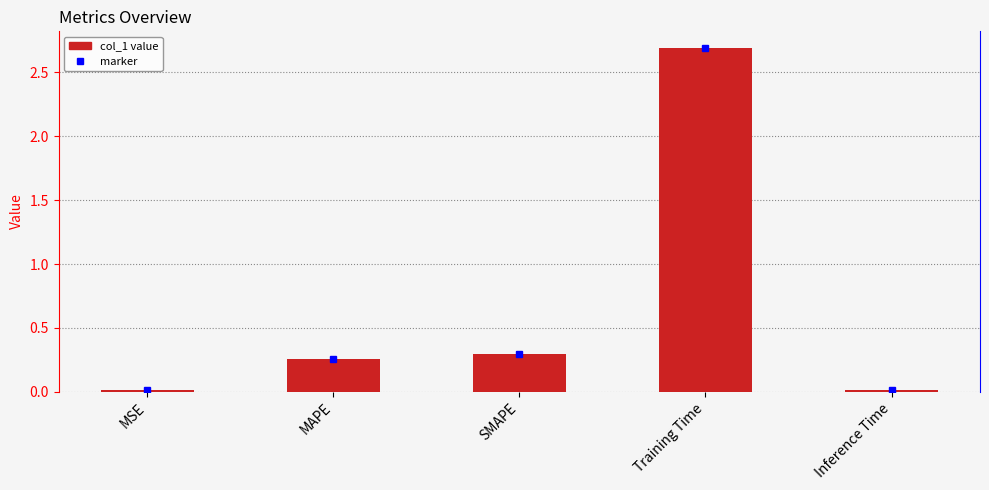

What is the difference between the values at MAPE and Training Time?

2.4